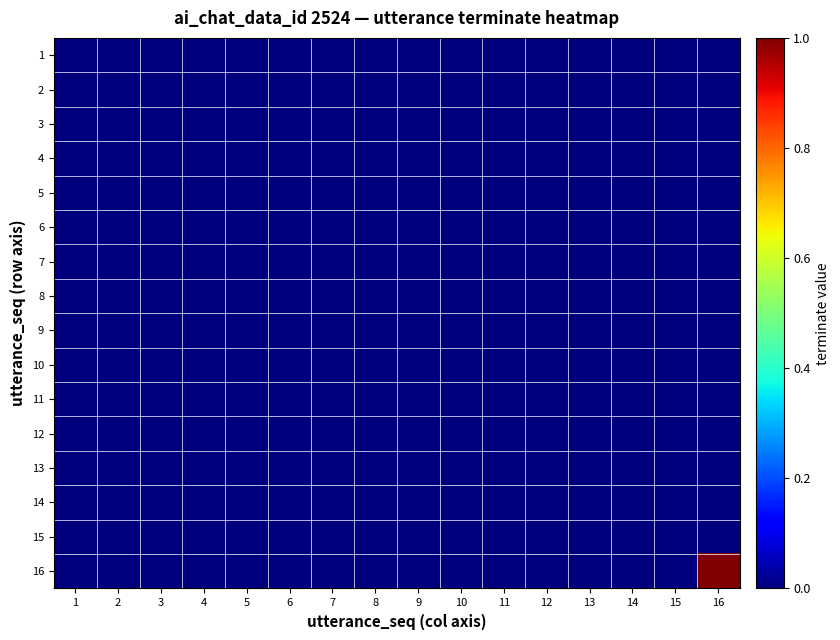

At how many categories does at least one series exceed 0?

1